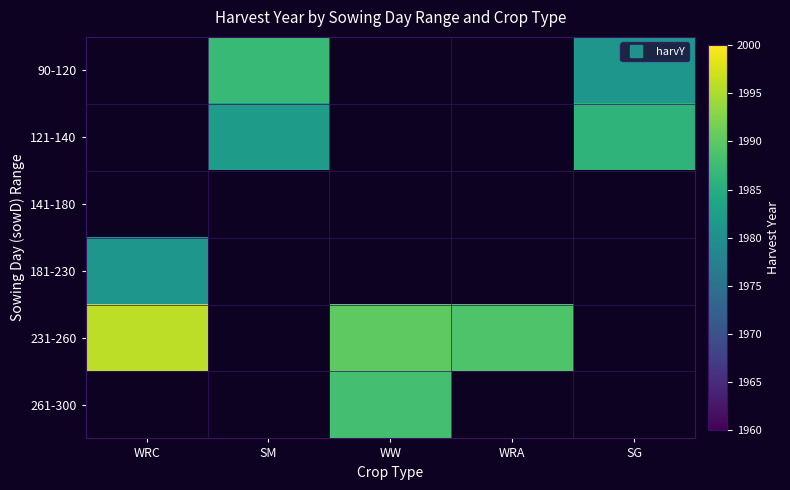

How many positive values does the 261-300 series have?

1